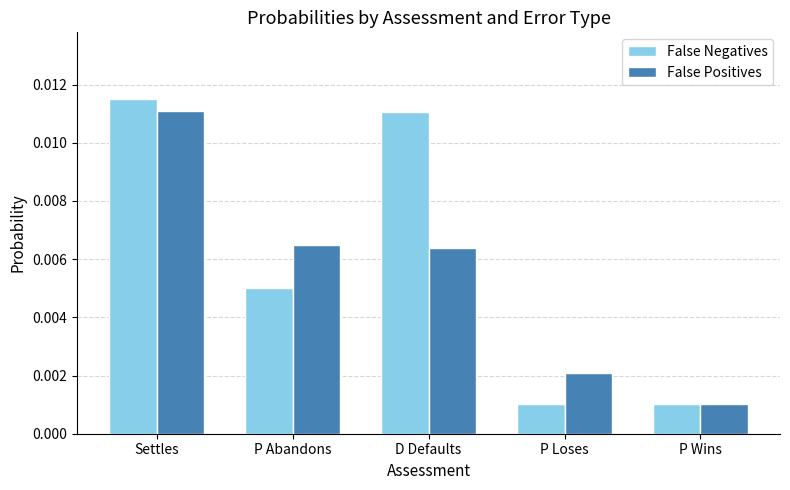

How many groups of bars are there?

5